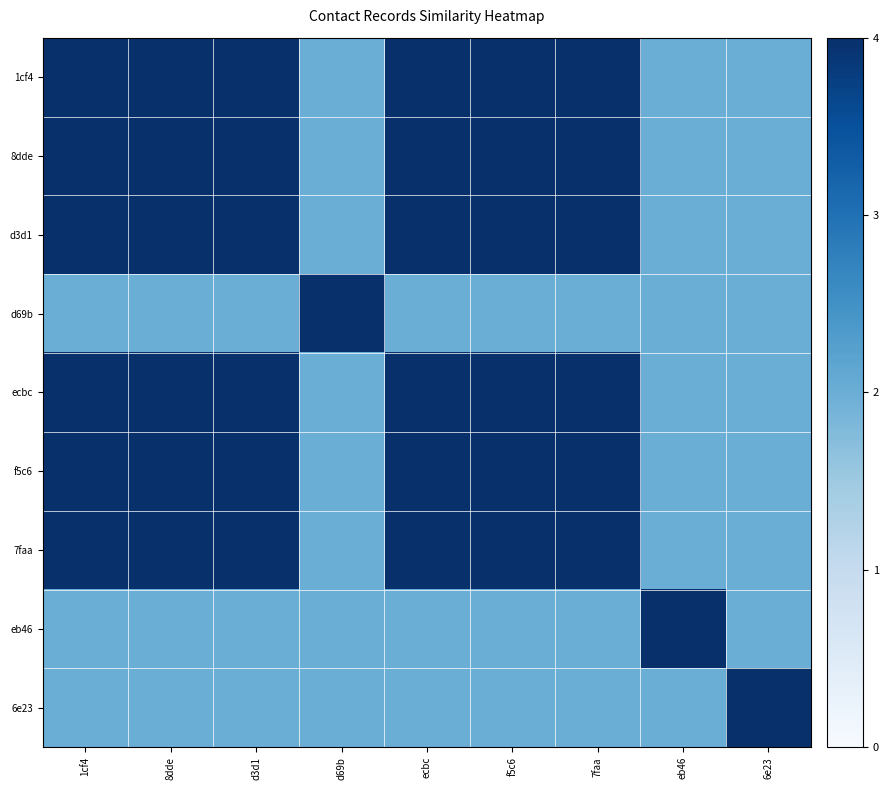

At 1cf4, list the series in order from largest to smallest.

1cf4, 8dde, d3d1, ecbc, f5c6, 7faa, d69b, eb46, 6e23